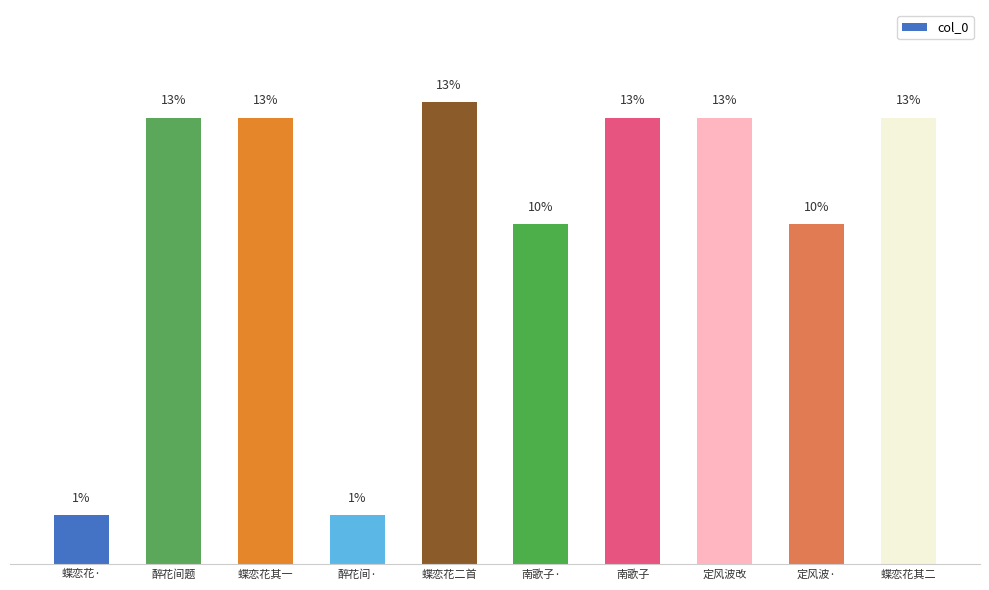

Are the bars horizontal?

No